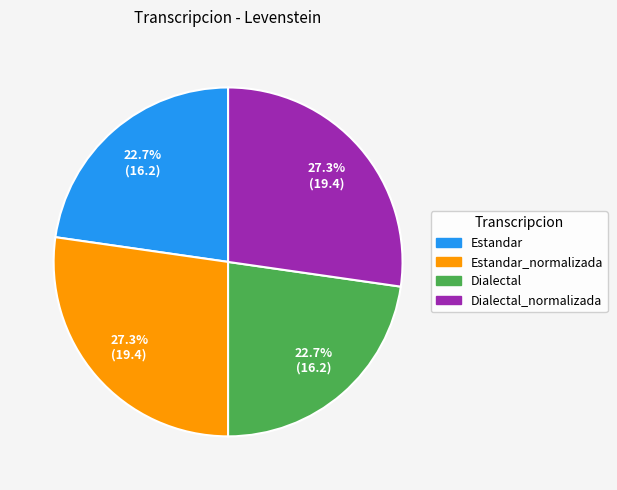

What percentage do Dialectal and Estandar_normalizada together represent?

50.0%